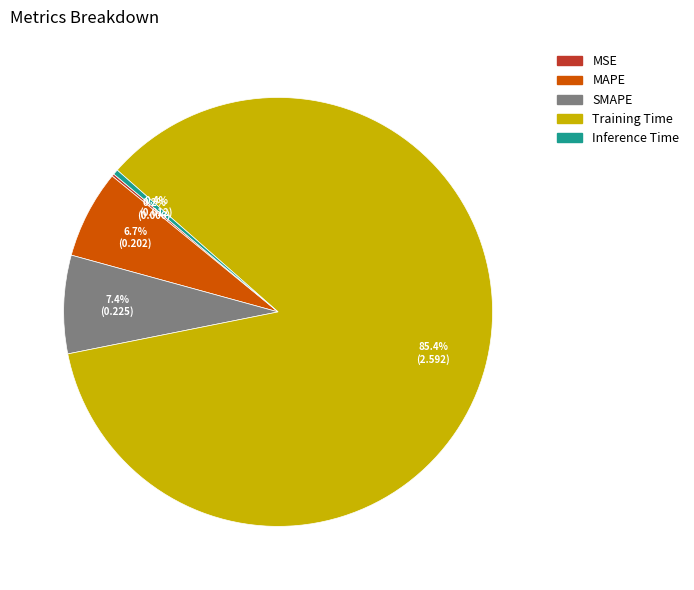

The SMAPE slice represents 7% of the pie. True or false?

True